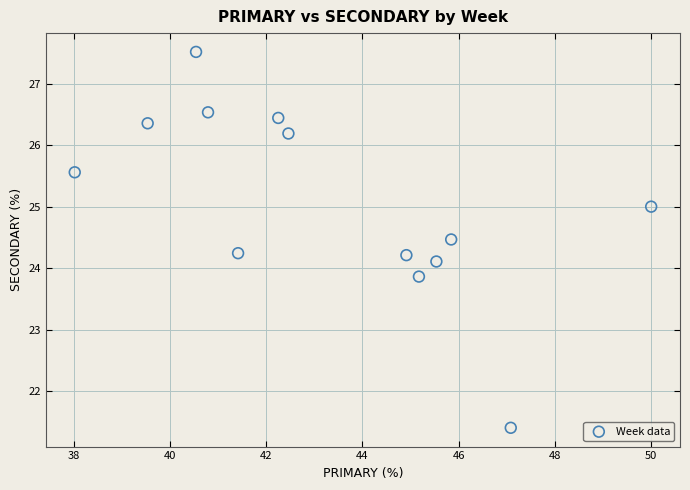

What is the range of Y values (max minus min)?

6.1